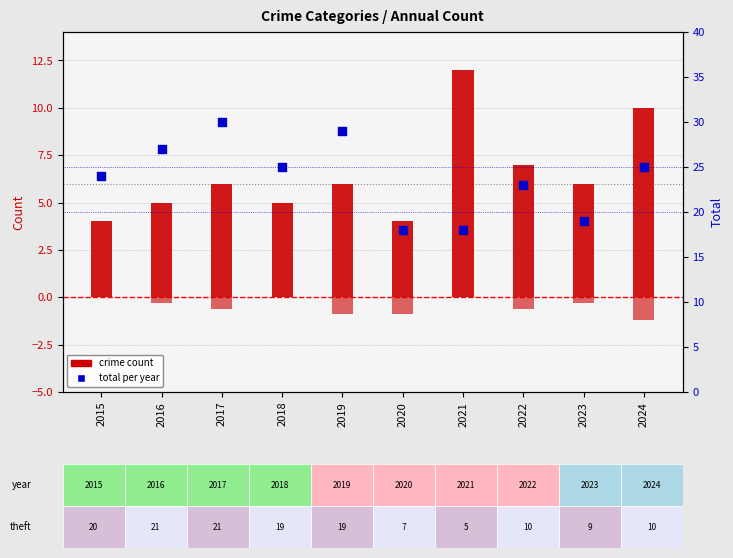

At which category is the sum across all series the highest?

2017